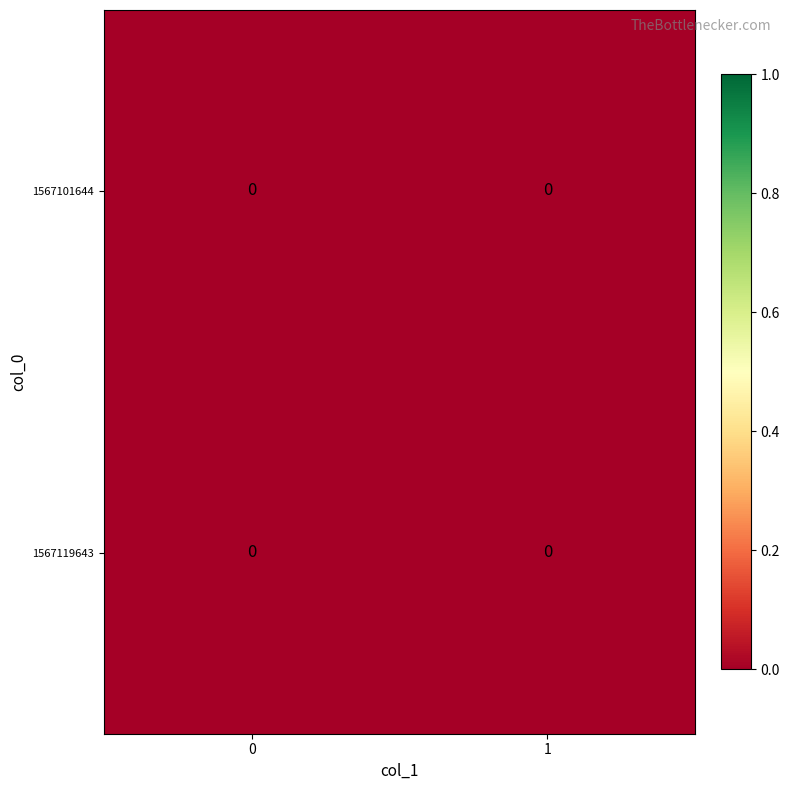

Rank the series by their maximum value, from highest to lowest.

1, 0